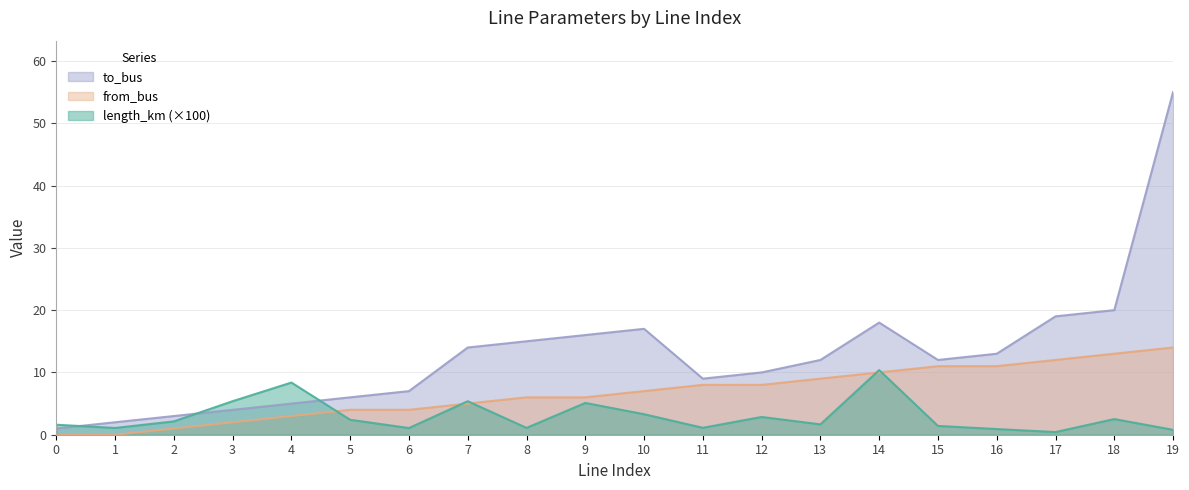

What is the sum of the from_bus values at 16 and 19?

25.0